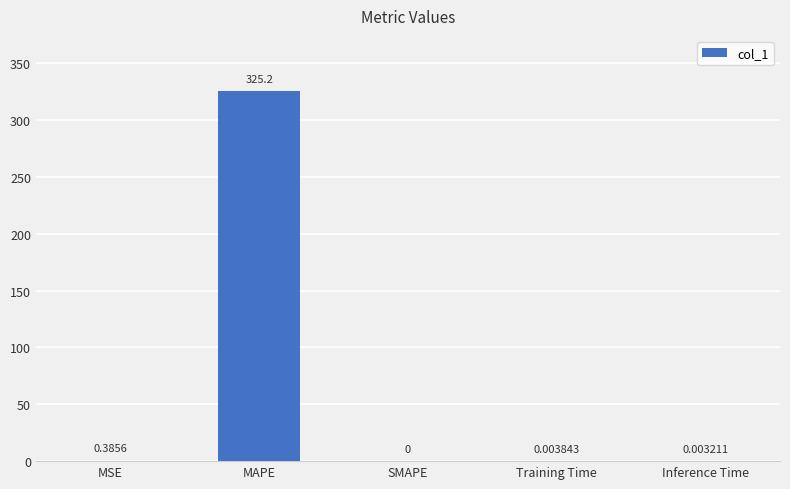

Between Inference Time and MAPE, which is larger?

MAPE